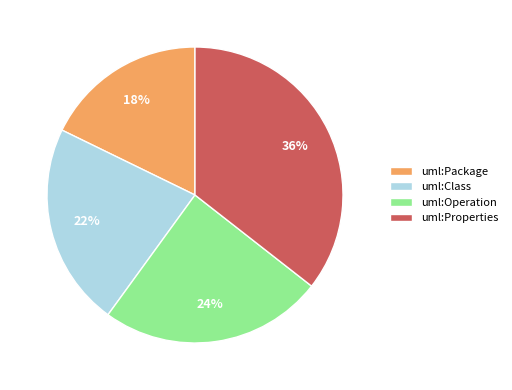

How many slices are in this pie chart?

4